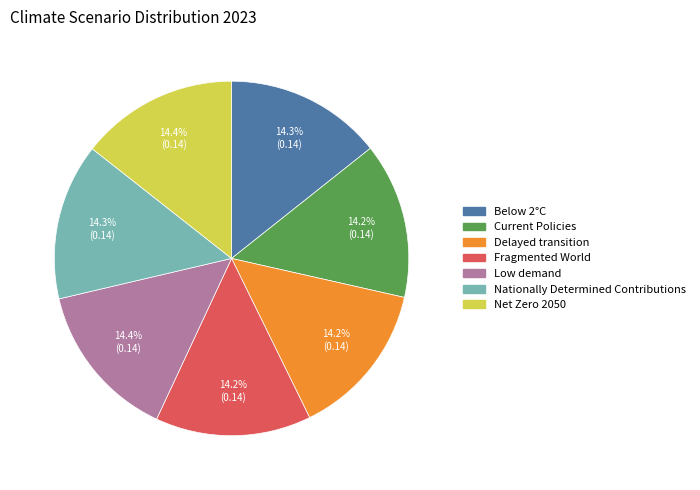

Do Below 2°C and Net Zero 2050 together represent more than half of the pie?

No